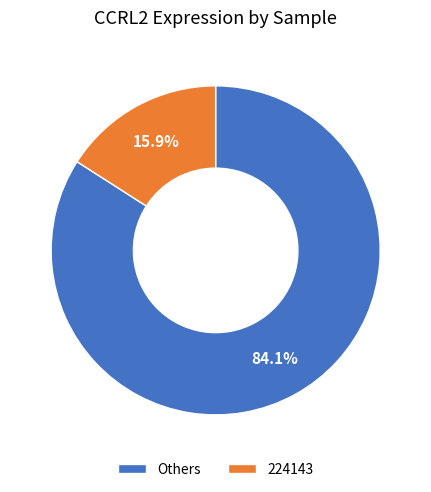

What is the largest slice in the pie chart?

Others